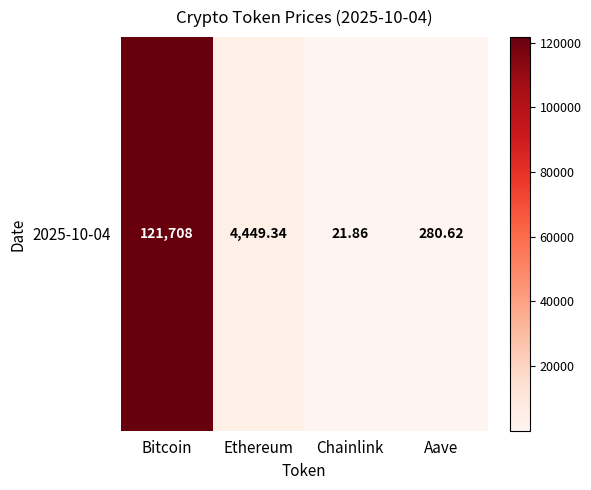

Which label corresponds to the smallest value in the chart?

Chainlink